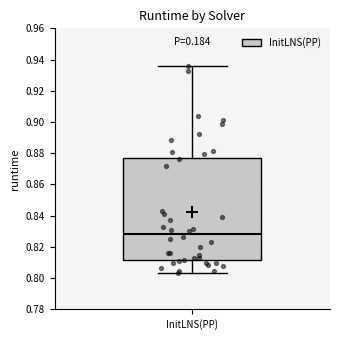

Where is the upper edge of the box for InitLNS(PP) on the y-axis? The values are not printed on the chart, so give them approximately, as read against the axis.

0.876